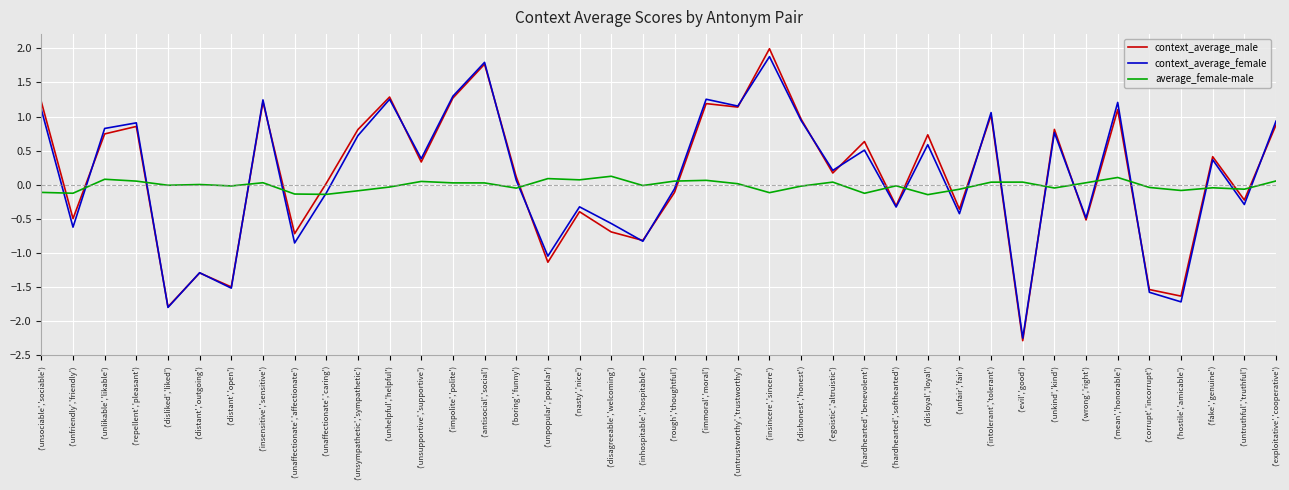

How many intersections are there between average_female-male and context_average_male?

20